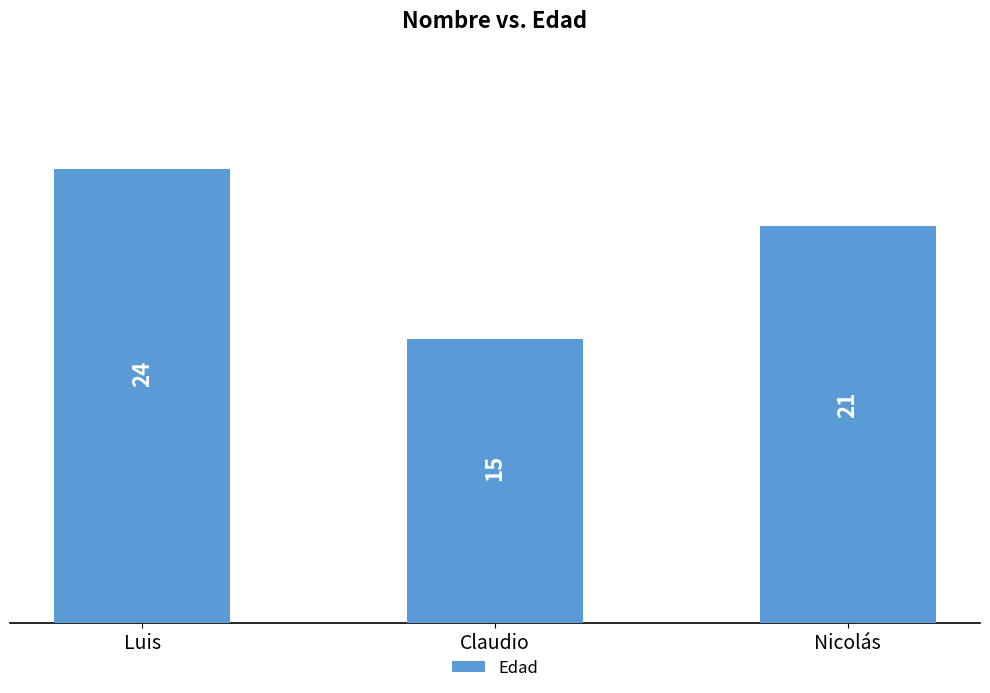

The chart shows a value of 24 at Luis. True or false?

True